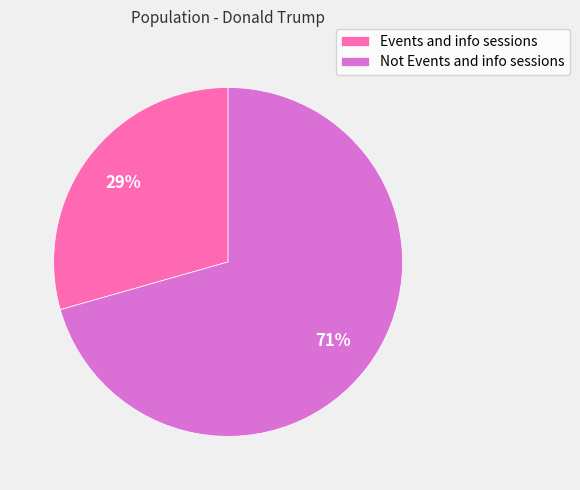

To the nearest percent, what portion does Events and info sessions represent?

29%